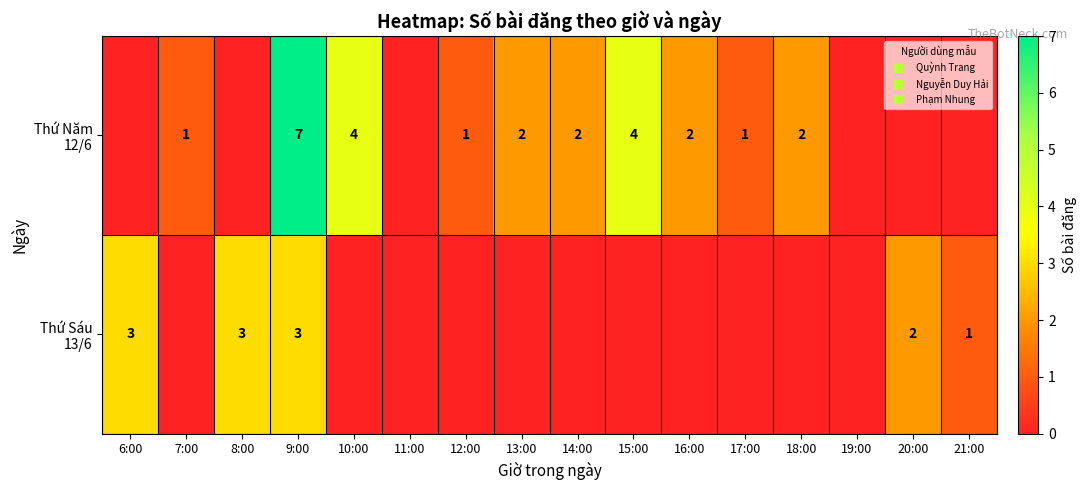

Rank the series by their maximum value, from lowest to highest.

Thứ Sáu 13/6, Thứ Năm 12/6